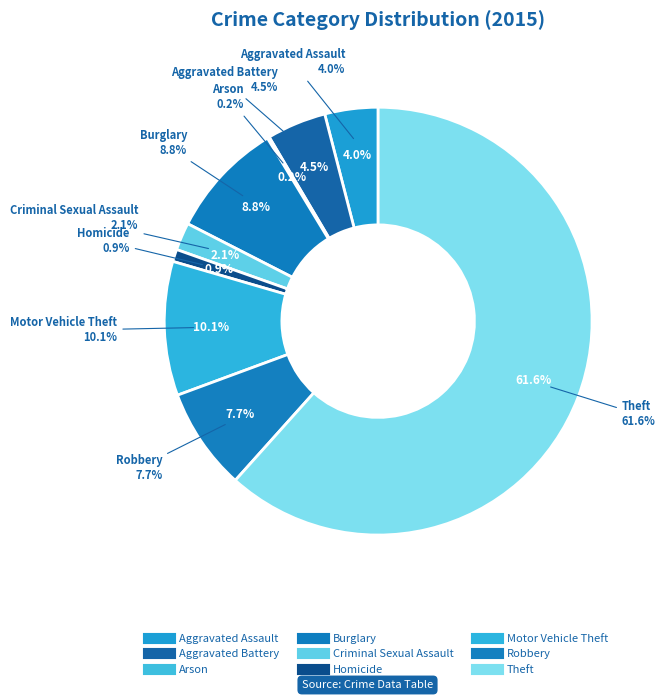

Approximately how many times larger is the value at Aggravated Assault compared to Robbery?

0.5